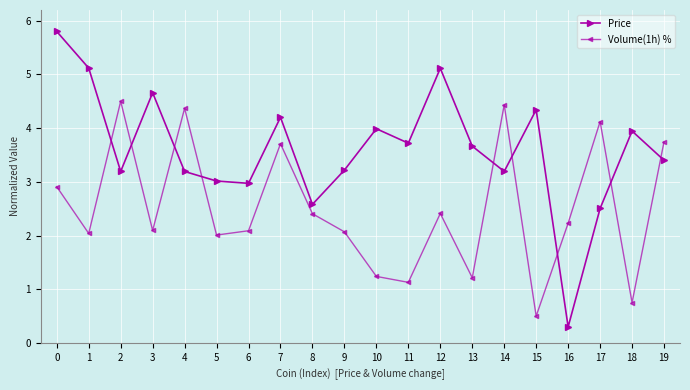

True or false: Volume(1h) % and Price cross at least once.

True